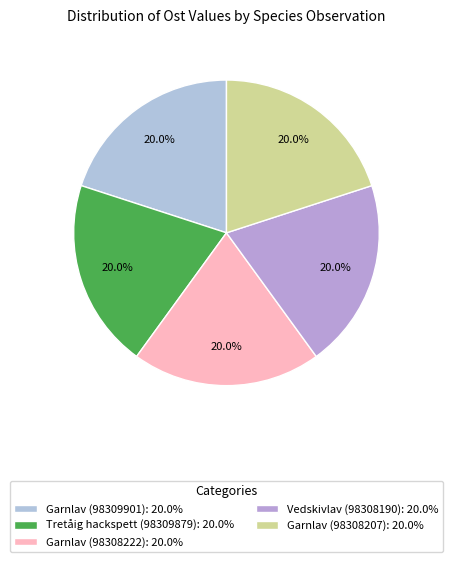

Combined, what portion of the pie is Tretåig hackspett (98309879) and Garnlav (98308222)?

40.0%